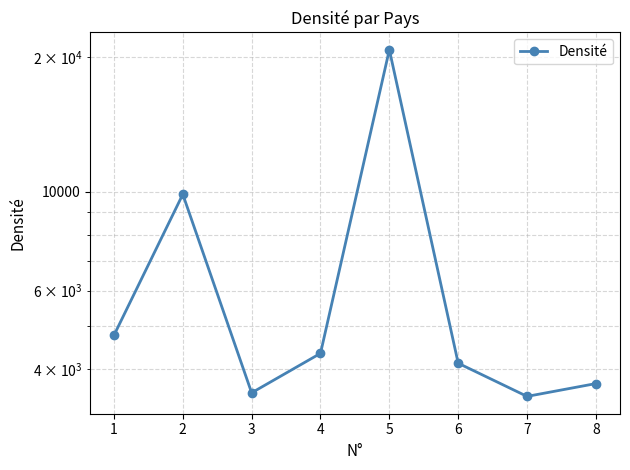

What is the difference between the second highest and minimum values?

6390